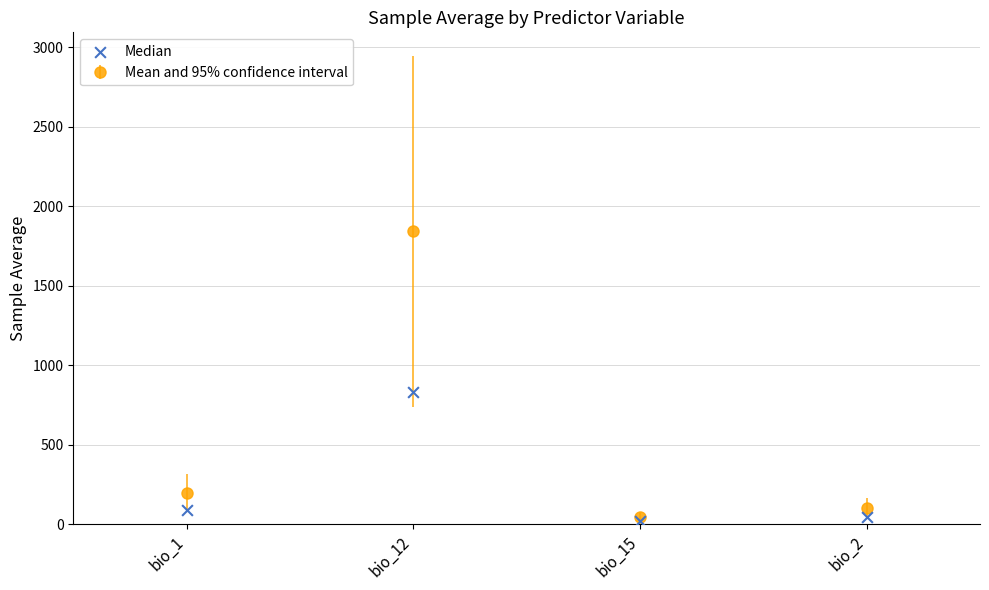

What is the change in value from bio_12 to bio_2?

-783.1